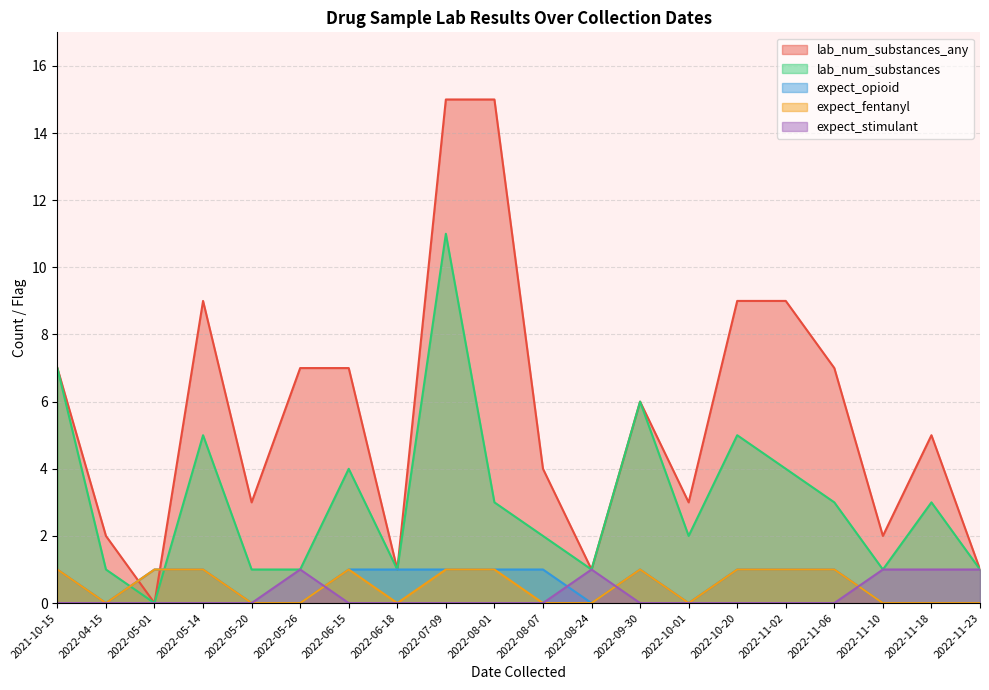

Where is the first local minimum for lab_num_substances?

2022-05-01